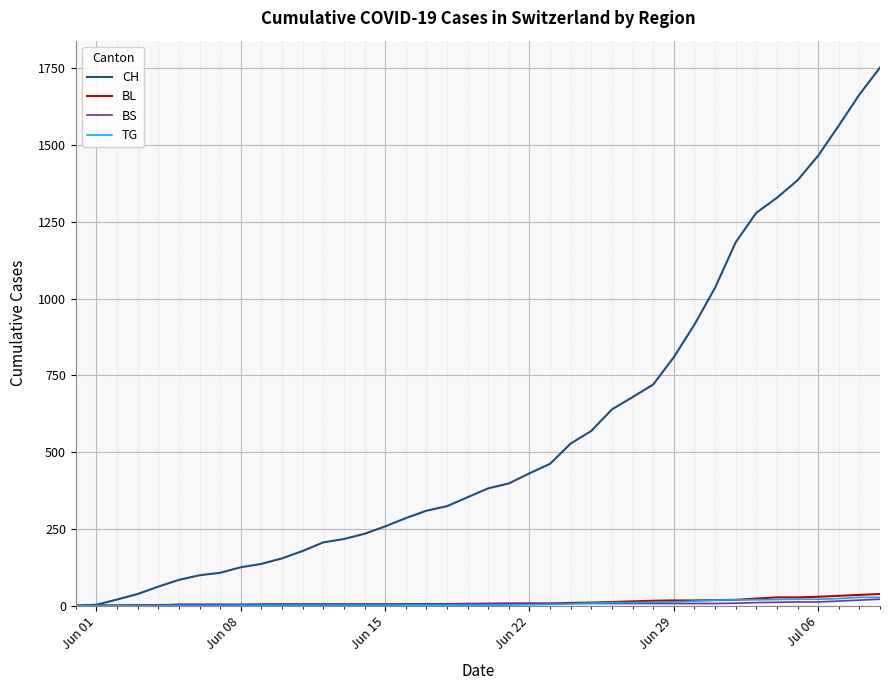

What is the sum of all CH values?

22378